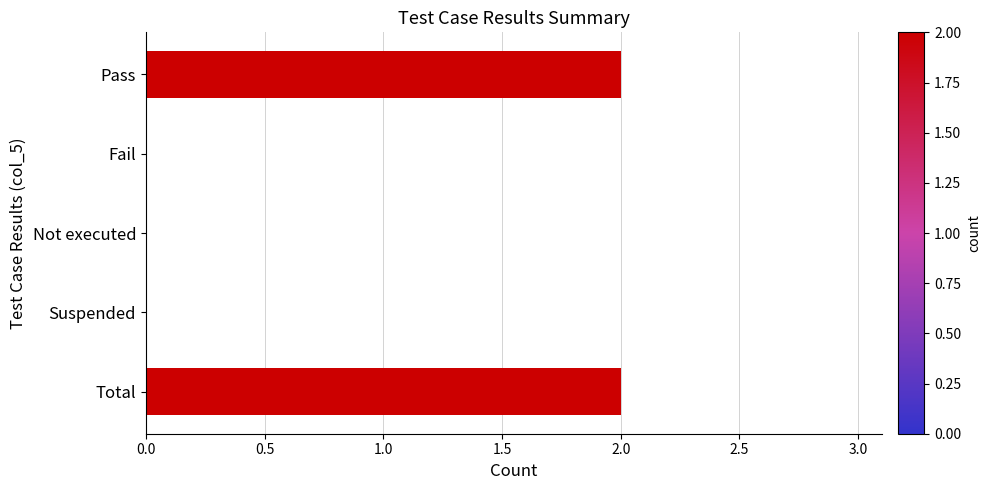

What is the sum of the values at Total and Pass?

4